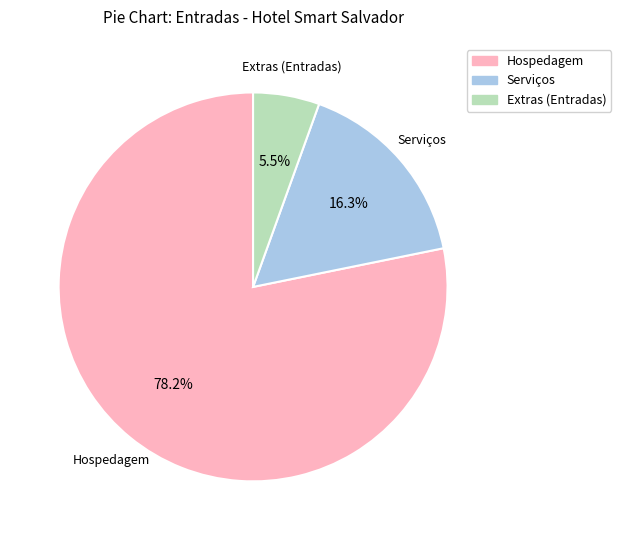

What is the majority slice?

Hospedagem